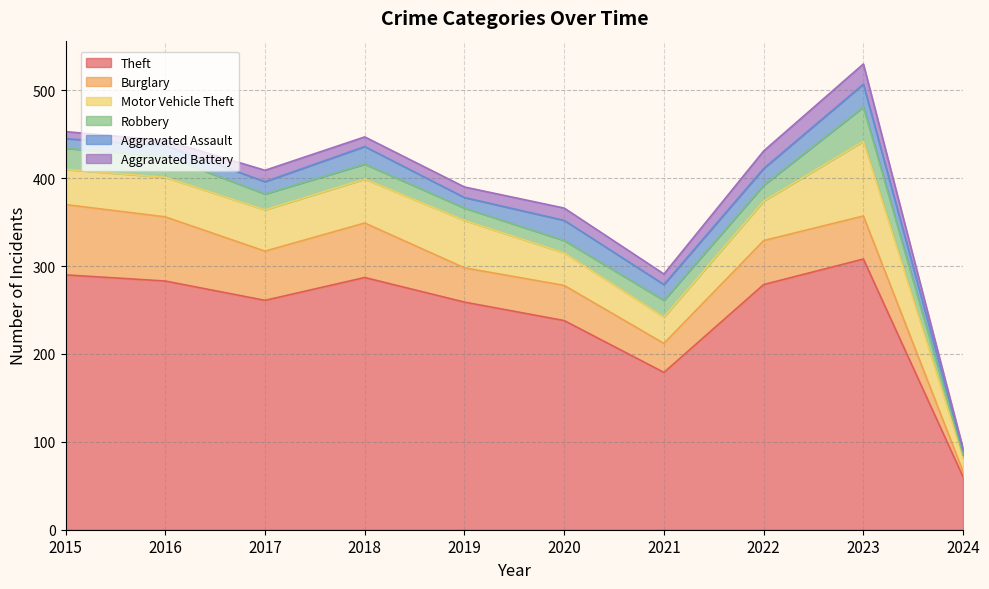

At how many categories does at least one series exceed 20?

10